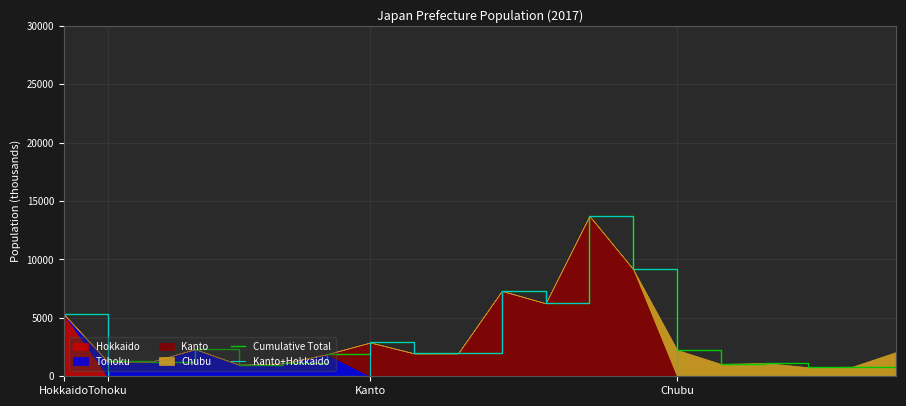

How many lines are shown in the chart?

2